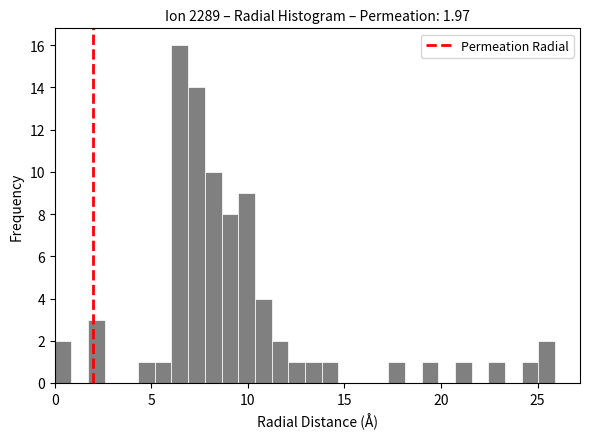

Around what value on the x-axis is the tallest bar? Give the approximate position of its centre, as read against the axis.

6.5